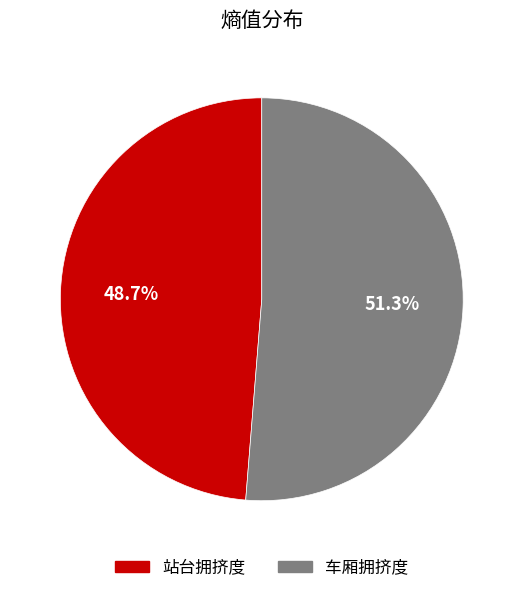

True or false: 站台拥挤度 accounts for 55% of the total.

False